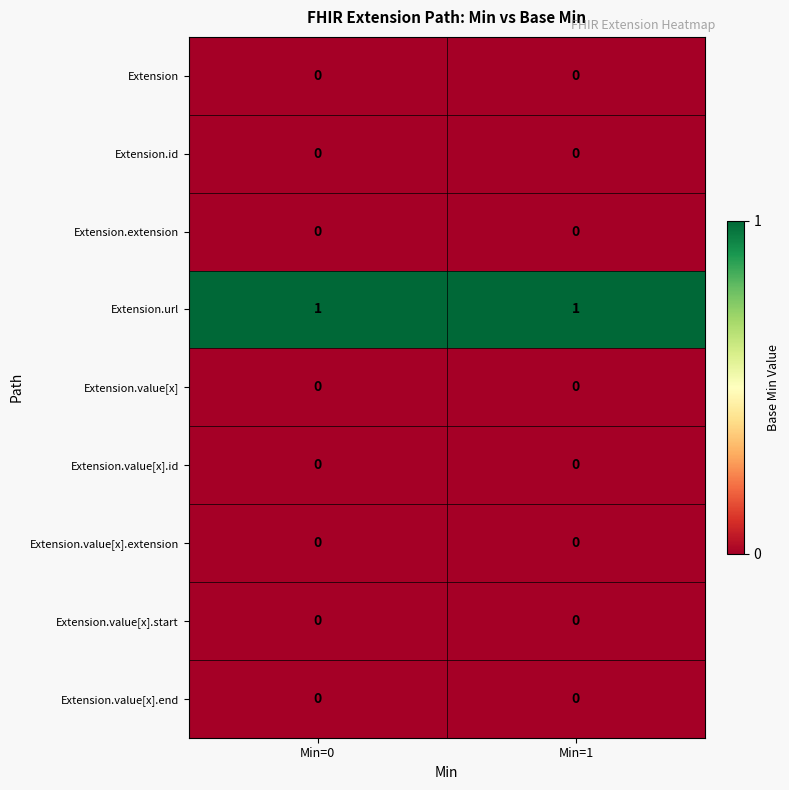

Is the value of Extension.value[x].start at Min=0 greater than the value of Extension.url at Min=1?

No